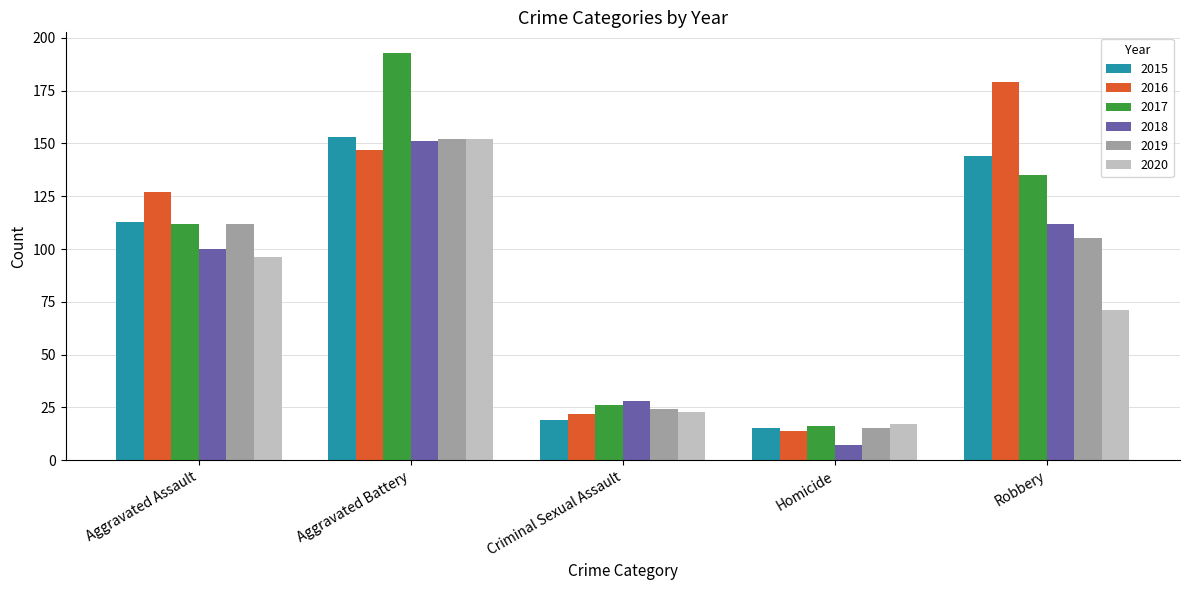

The value of 2015 at Homicide is 6. True or false?

False